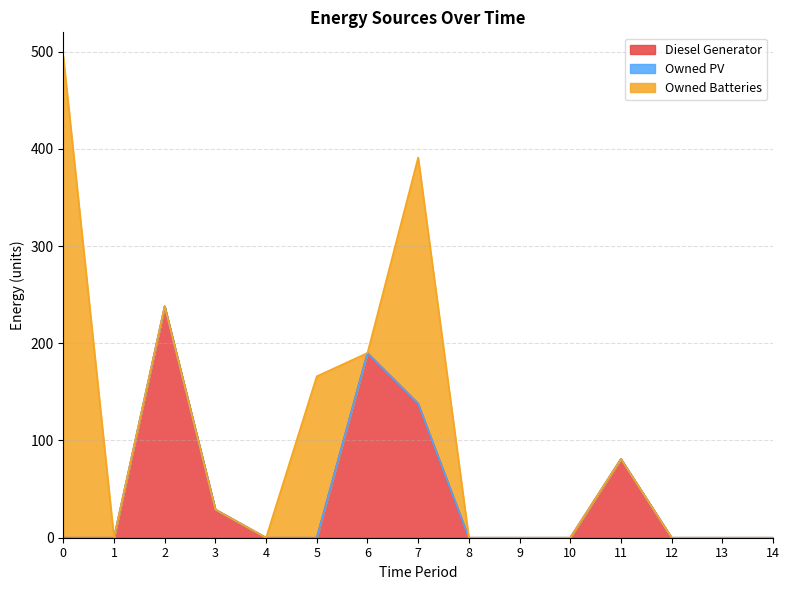

Reading right to left, extract all data points from this chart.

Diesel Generator: 14=0.0	13=0.0	12=0.0	11=81.0	10=0.0	9=0.0	8=0.0	7=138.0	6=190.0	5=0.0	4=0.0	3=29.0	2=238.0	1=0.0	0=0.0
Owned PV: 14=0.0	13=0.0	12=0.0	11=0.0	10=0.0	9=0.0	8=0.0	7=0.0	6=0.0	5=0.0	4=0.0	3=0.0	2=0.0	1=0.0	0=0.0
Owned Batteries: 14=0.0	13=0.0	12=0.0	11=0.0	10=0.0	9=0.0	8=0.0	7=253.0	6=0.0	5=166.0	4=0.0	3=0.0	2=0.0	1=0.0	0=495.0